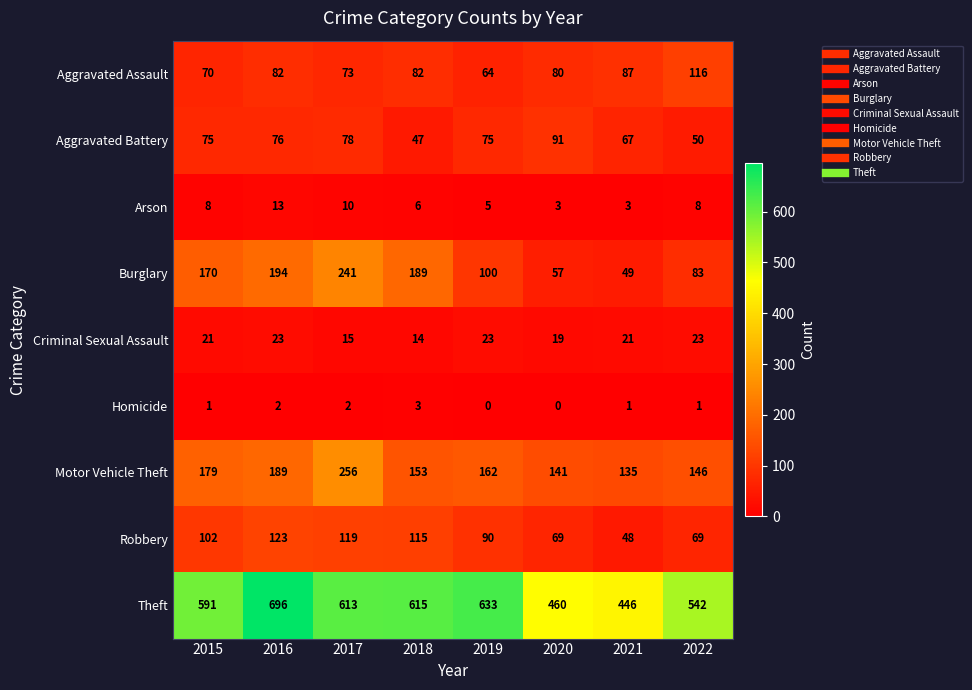

True or false: Homicide has a value of 2 at 2016.

True